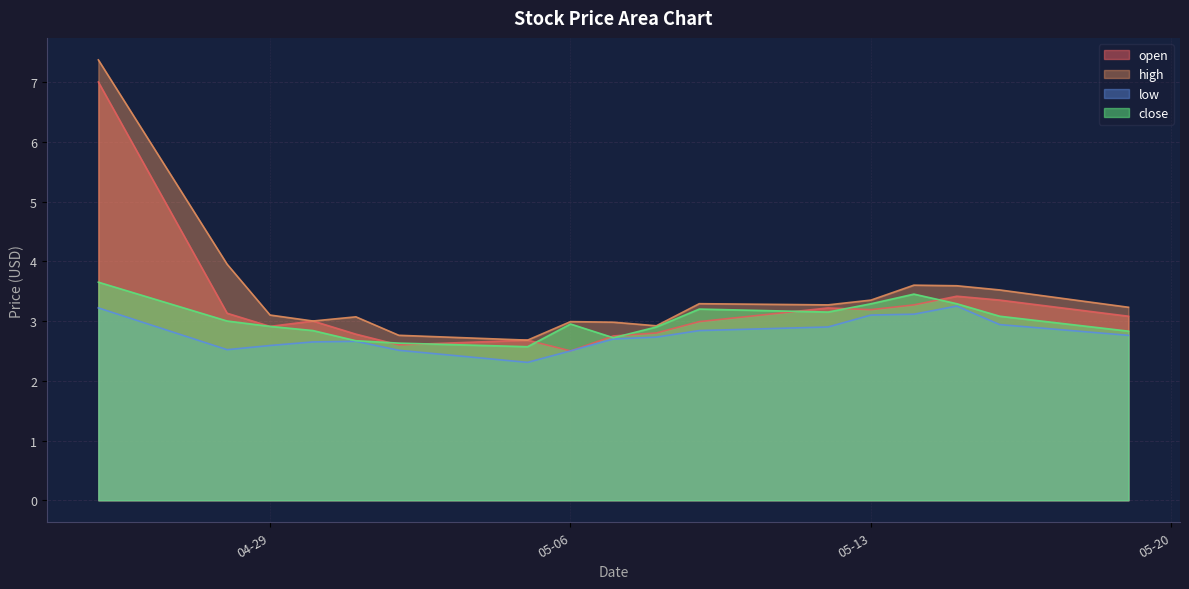

How many data points does each series have?

17